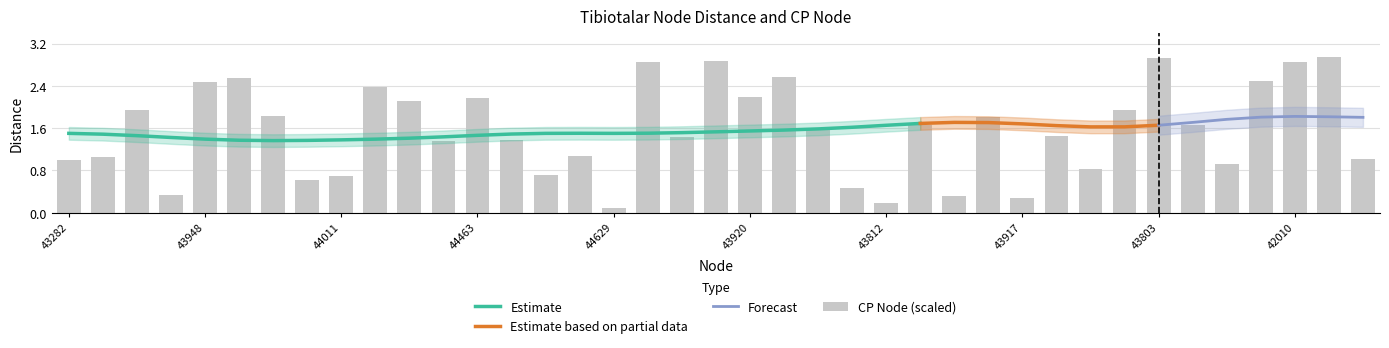

Where is the data nearest to the value 1?

43282